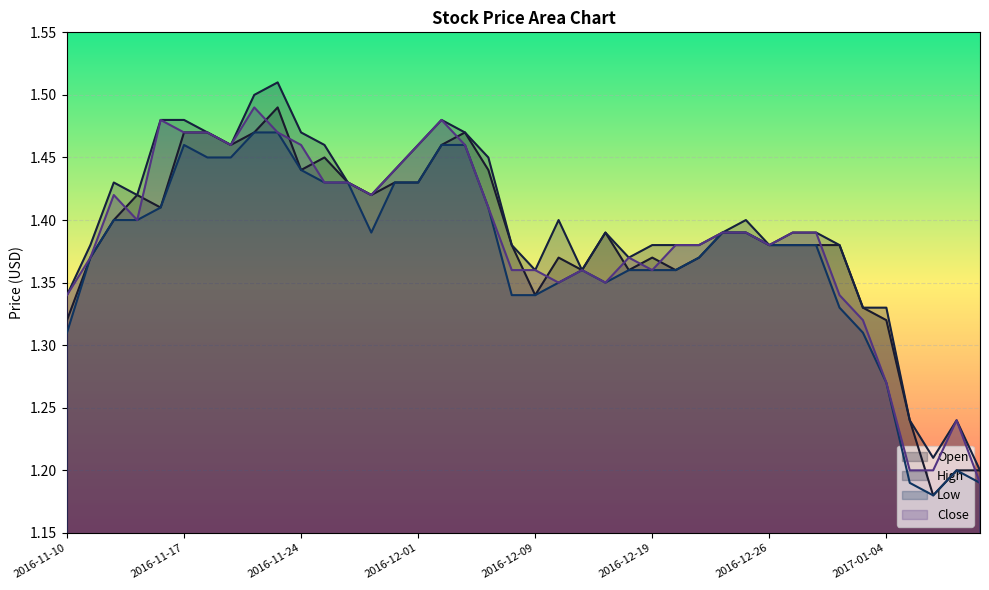

True or false: Low has a value of 1.5 at 2016-11-23.

True